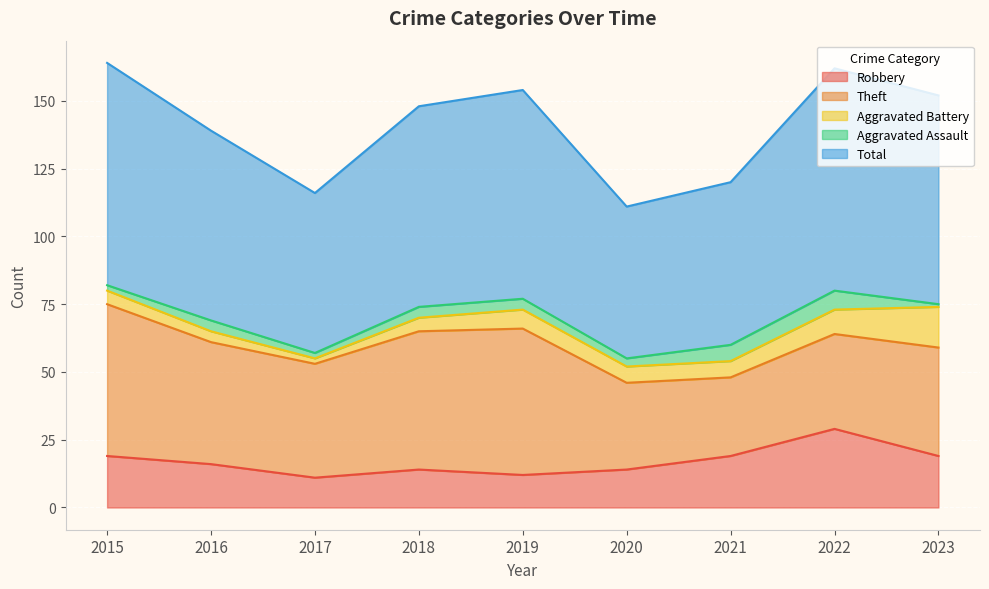

At which label does Aggravated Assault reach its minimum?

2023